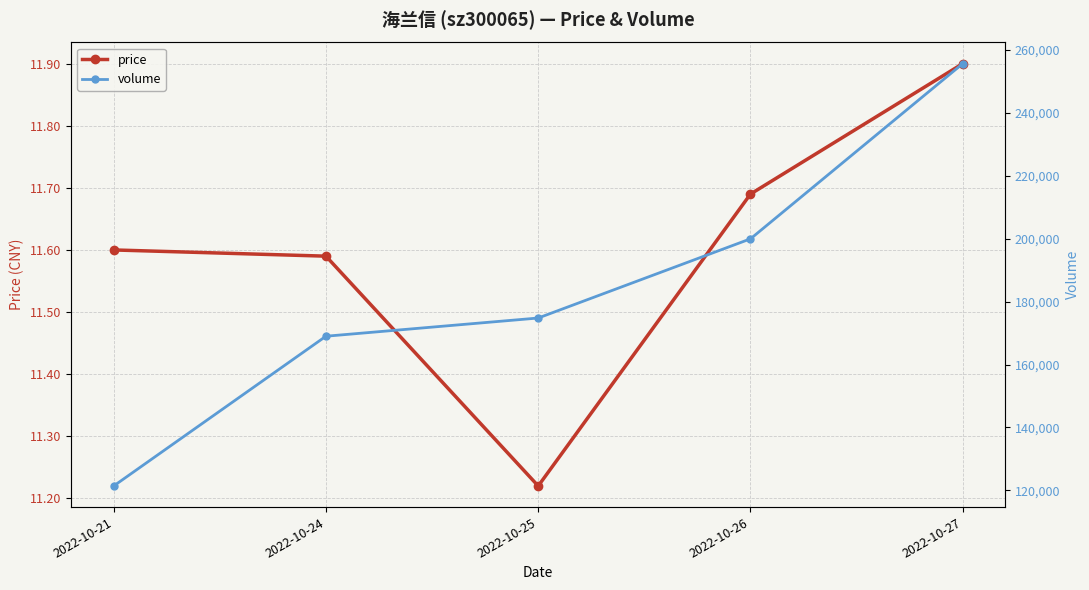

Is it true that volume equals 306554.1 at 2022-10-25?

False